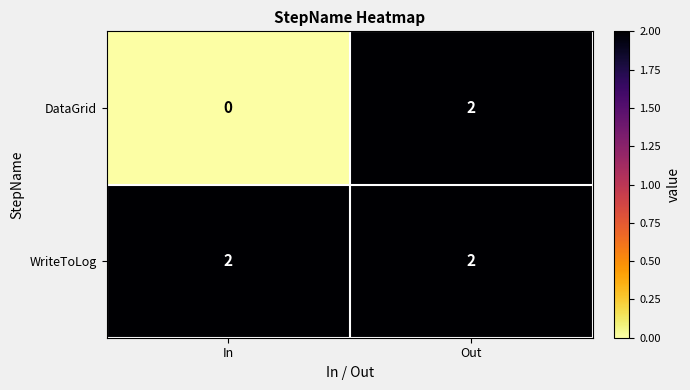

List the series in order of their overall mean, highest first.

WriteToLog, DataGrid